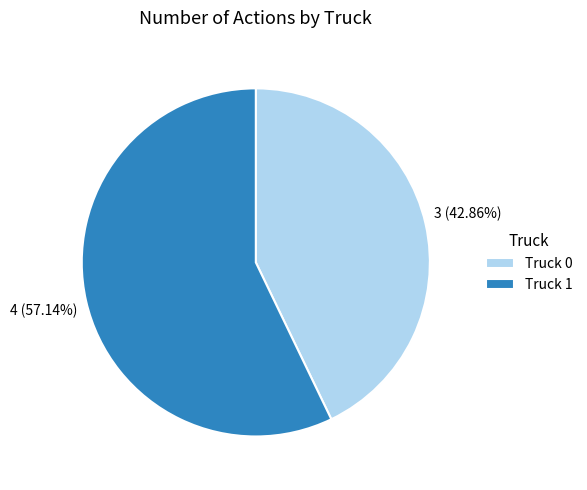

How many slices are in this pie chart?

2